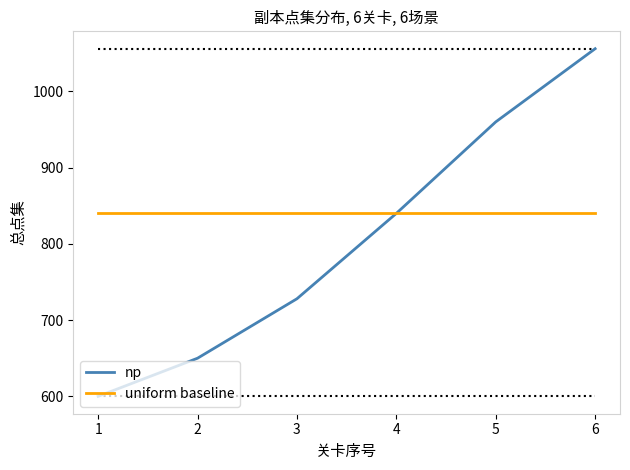

Is it true that np equals 960 at 5?

True